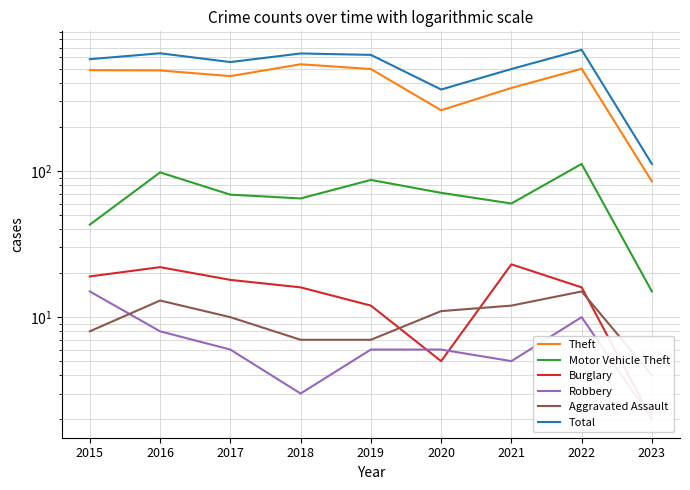

What is the difference between the Robbery values at 2020 and 2015?

9